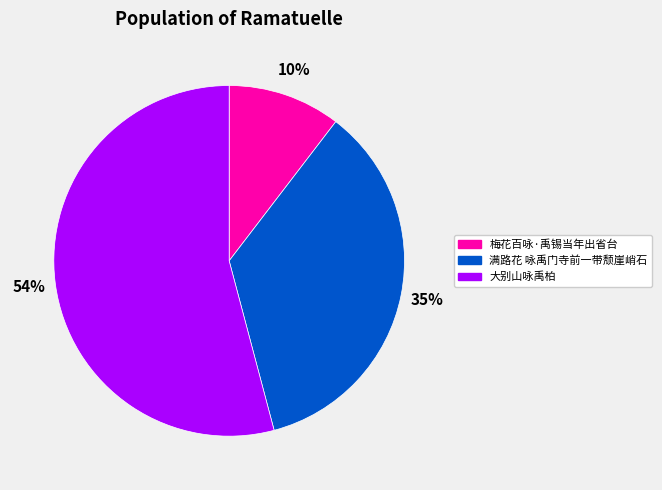

Do 大别山咏禹柏 and 梅花百咏·禹锡当年出省台 together represent more than half of the pie?

Yes